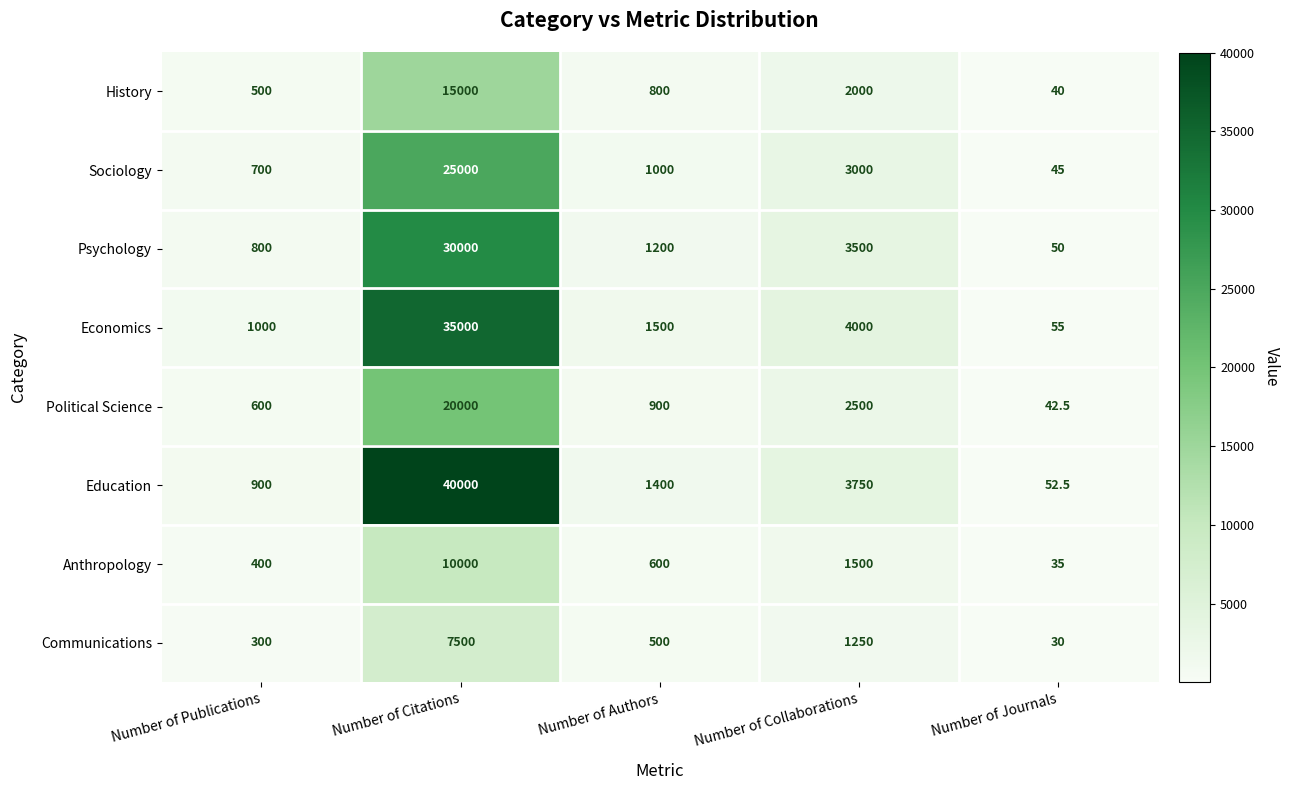

What is the smallest value displayed?

30.0